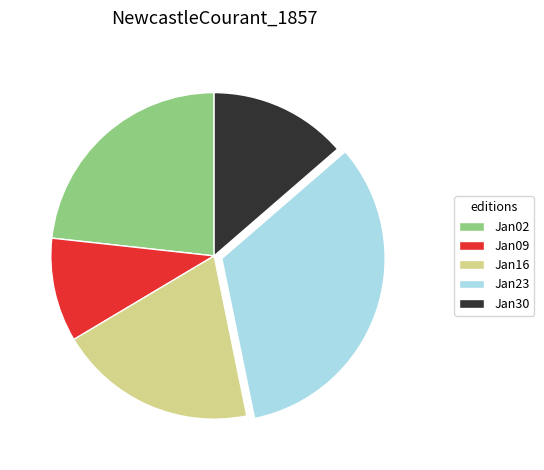

Which category has the biggest portion of the pie?

Jan23